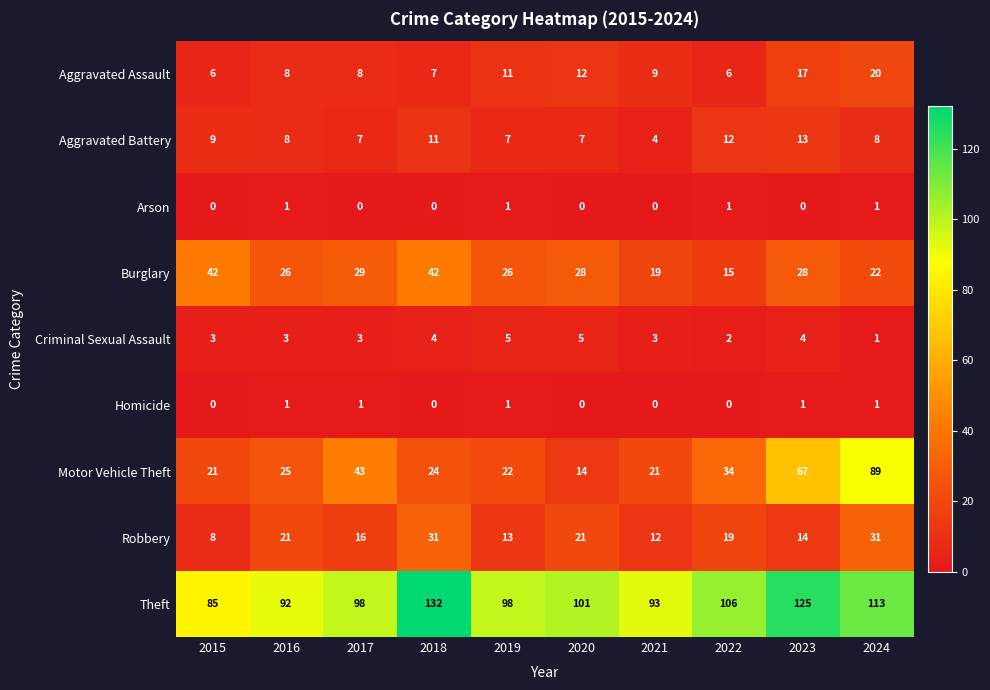

The value of Theft at 2020 is 101. True or false?

True